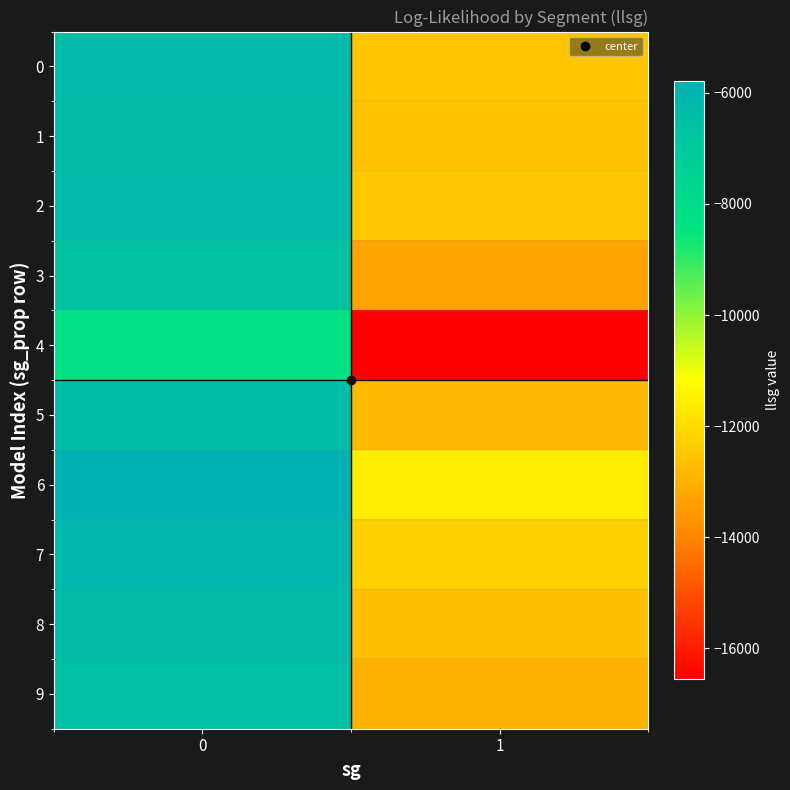

What is the difference between the highest and lowest values at 1?

4944.0